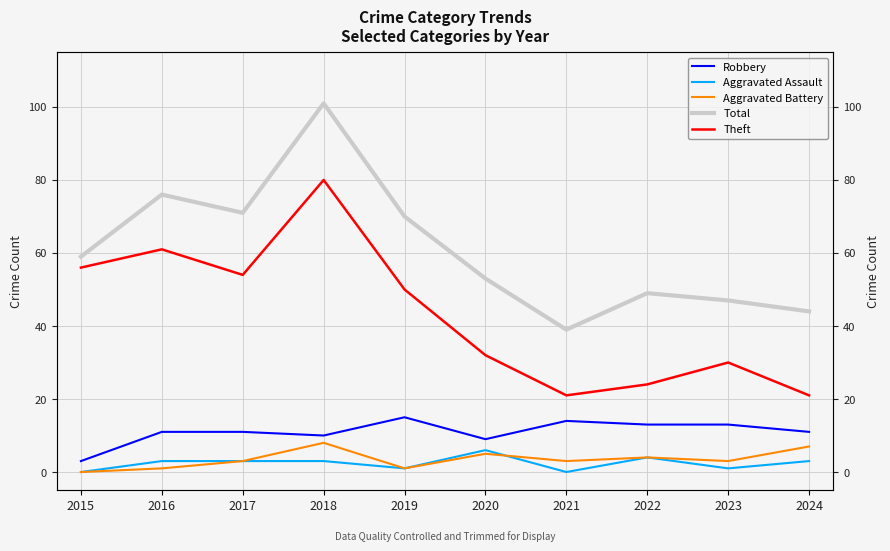

The Aggravated Assault series shows 3 at 2018. True or false?

True